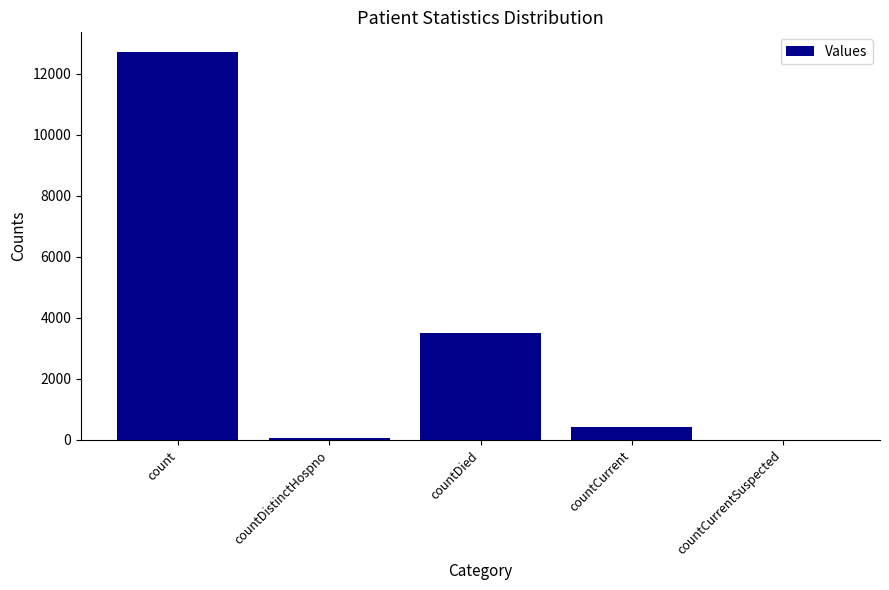

What is the greatest value displayed?

12715